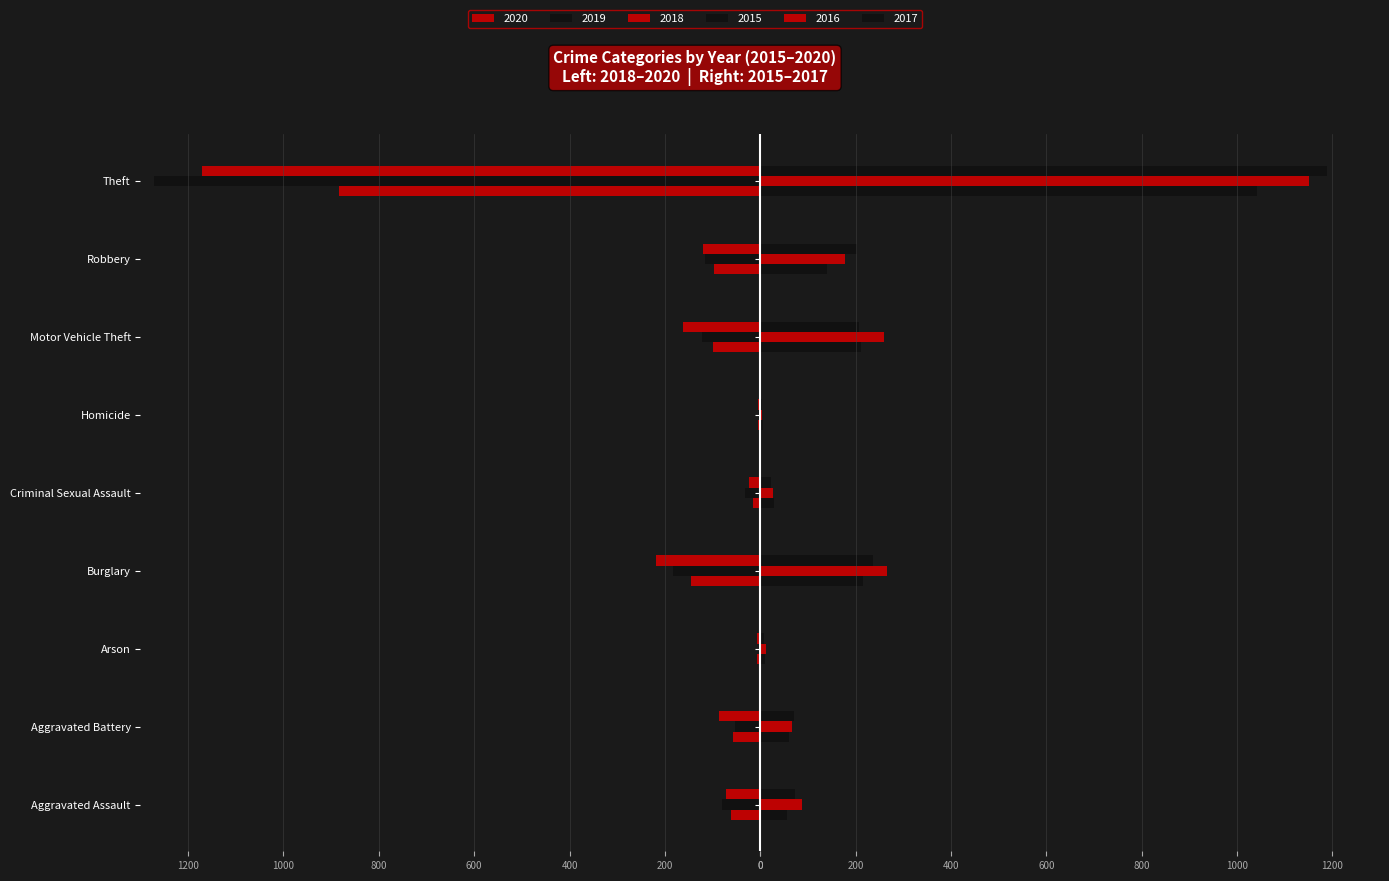

How many distinct data groups are displayed?

6